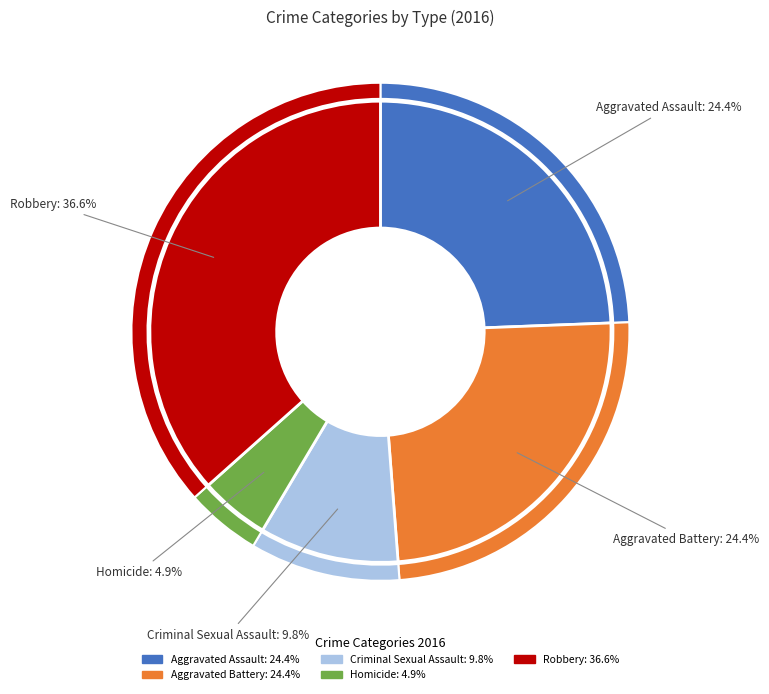

To the nearest percent, what is the difference between the Aggravated Battery and Robbery slice percentages?

12%